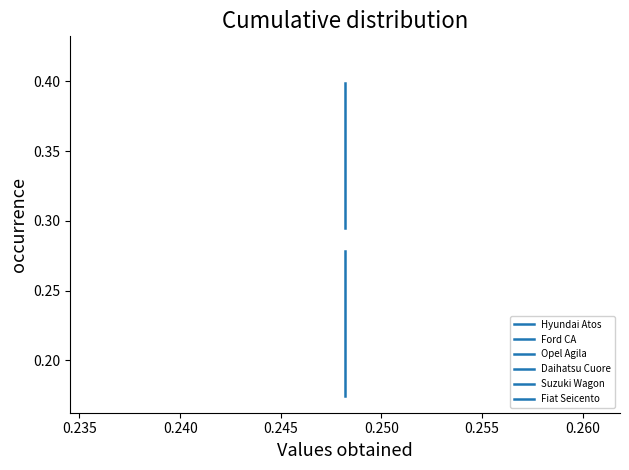

Rank the series by their maximum value, from highest to lowest.

Opel Agila, Ford CA, Daihatsu Cuore, Suzuki Wagon, Hyundai Atos, Fiat Seicento